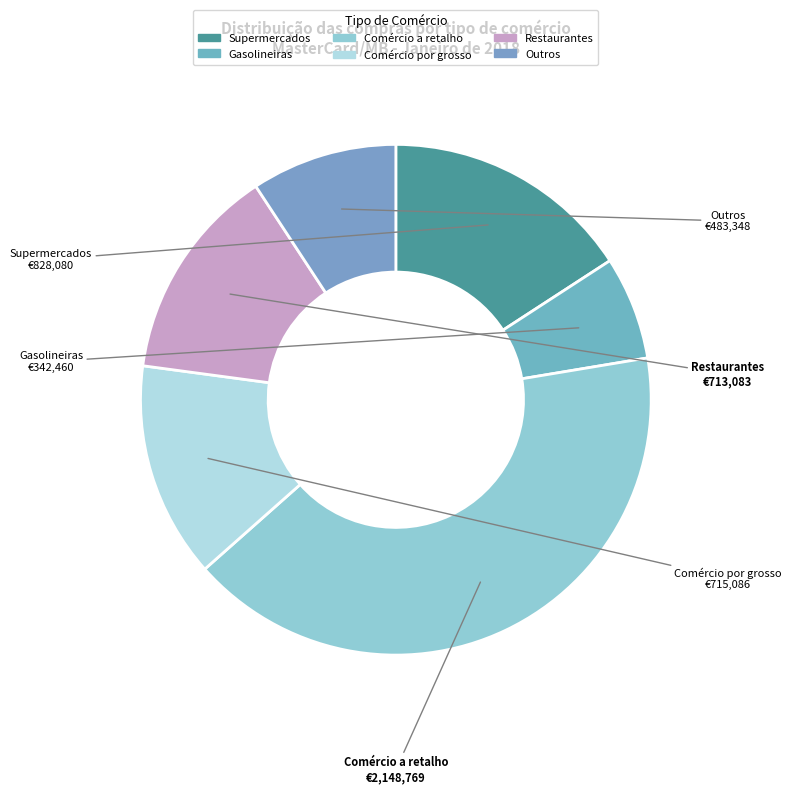

The Gasolineiras slice represents 20% of the pie. True or false?

False